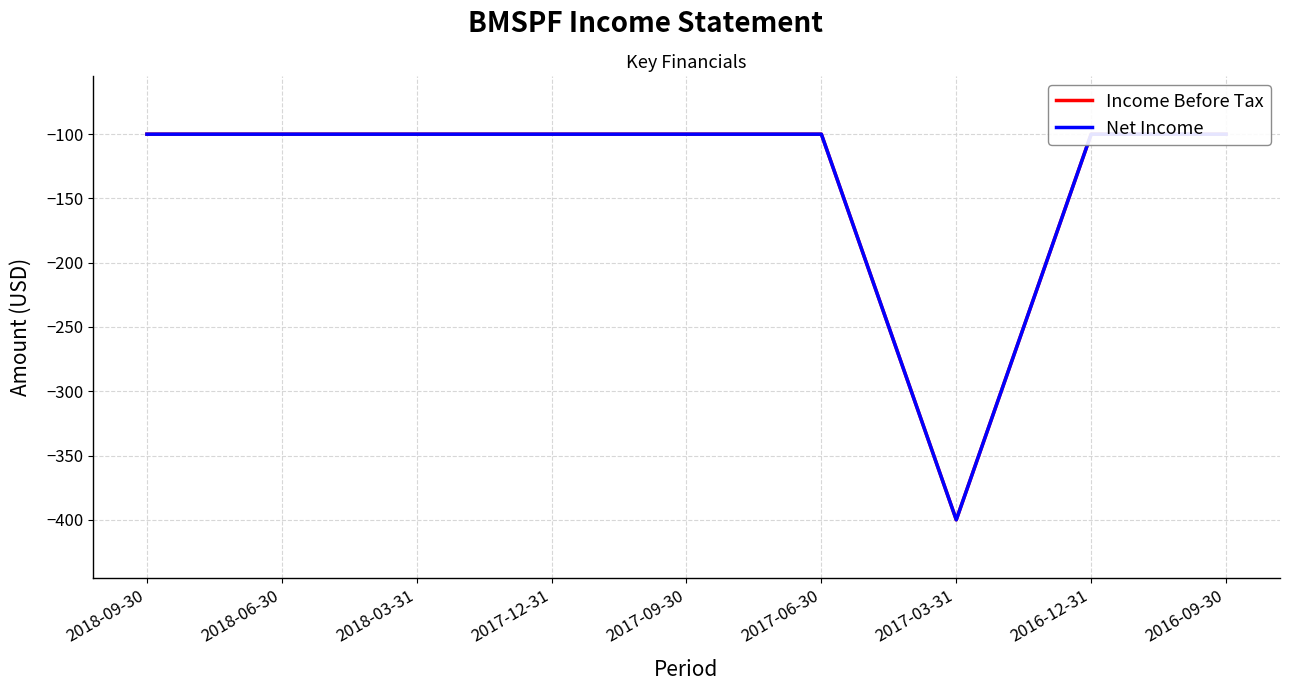

In Net Income, how many points are lower than both neighbors (excluding endpoints)?

1